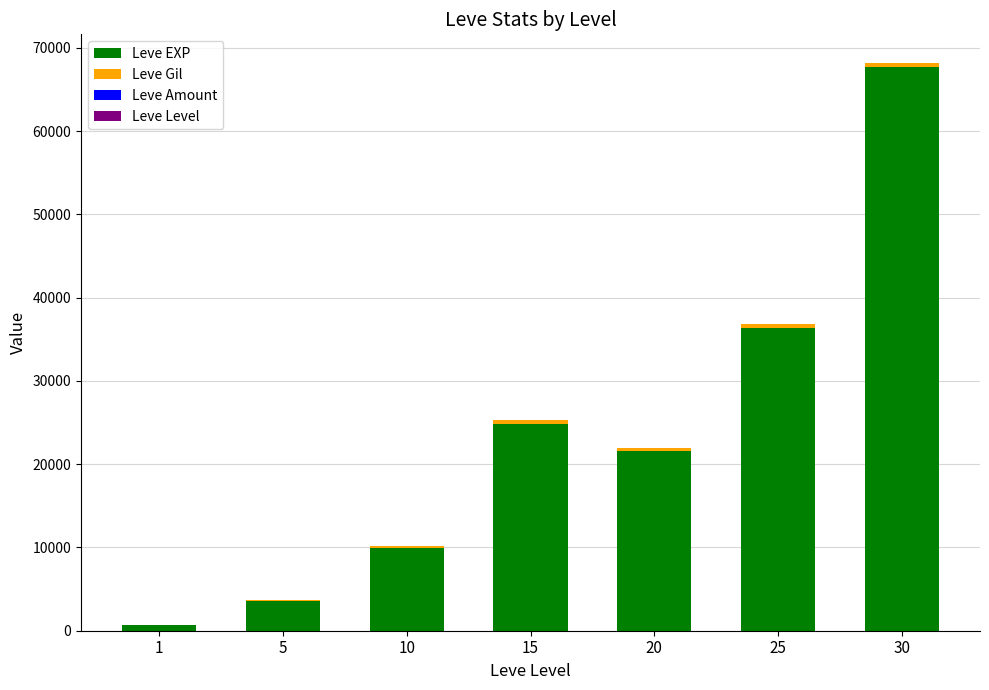

How many distinct data groups are displayed?

4